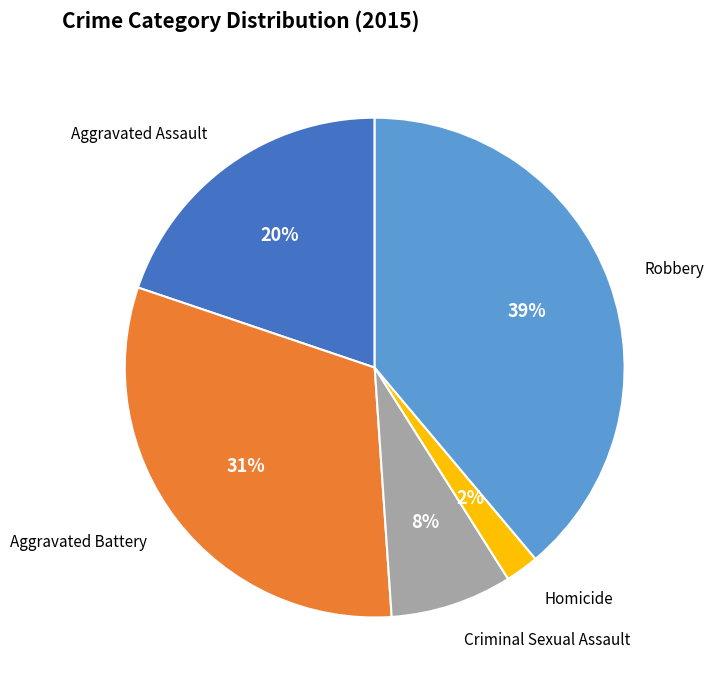

To the nearest percent, what is the difference between the Aggravated Assault and Homicide slice percentages?

18%